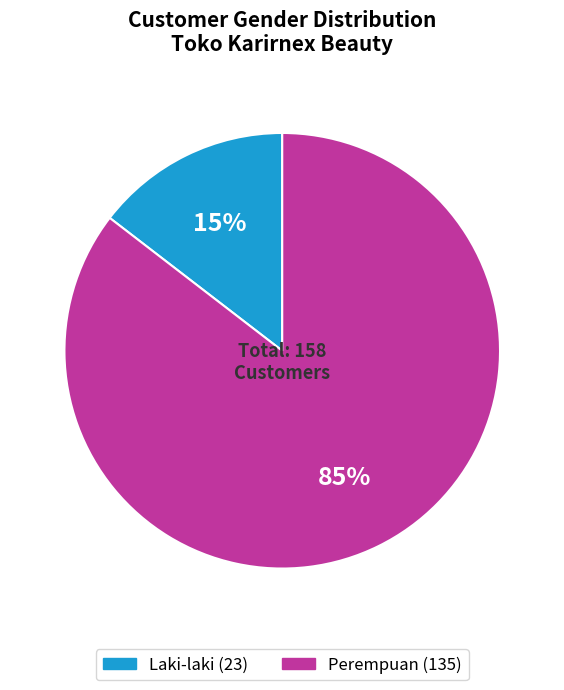

Which slice represents more than half of the pie?

Perempuan